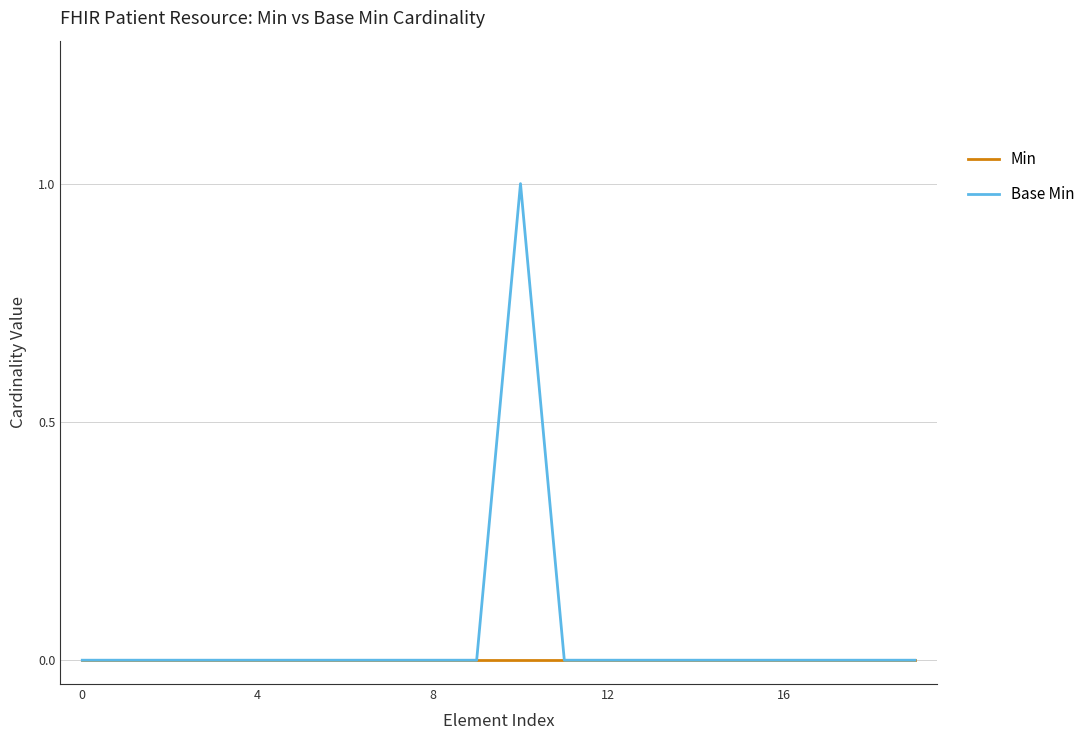

Which series has the largest range (max minus min)?

Base Min